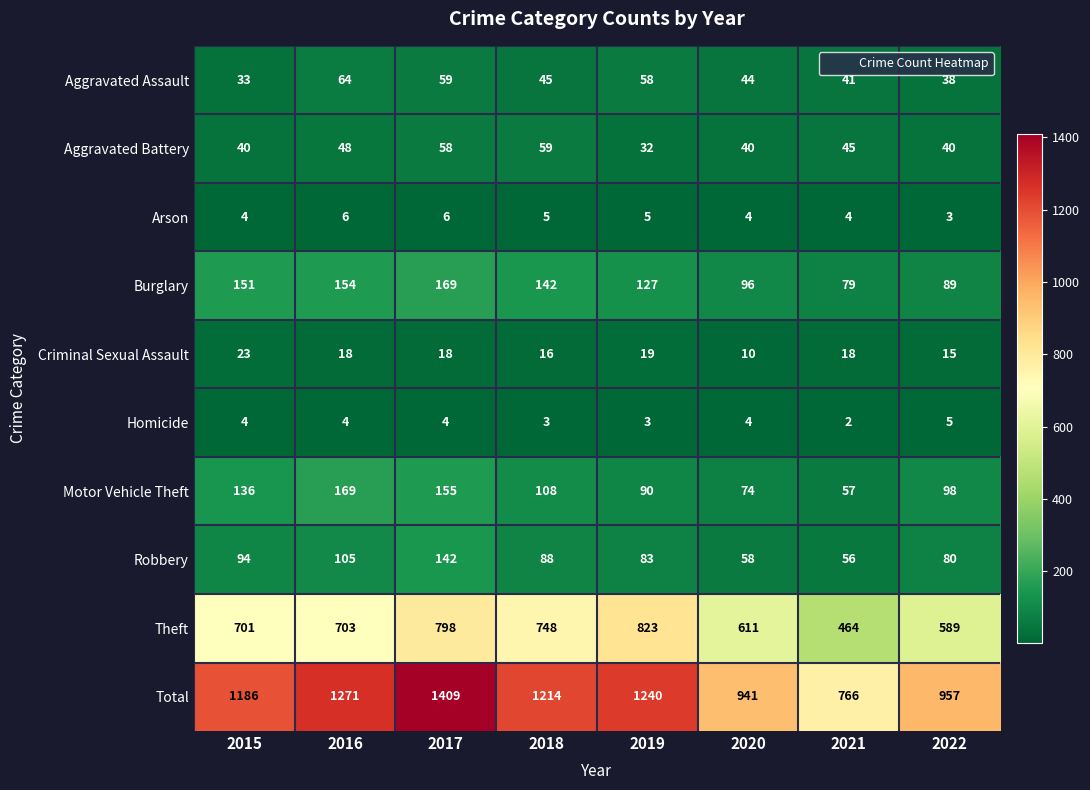

Which series has the widest spread of values?

Total